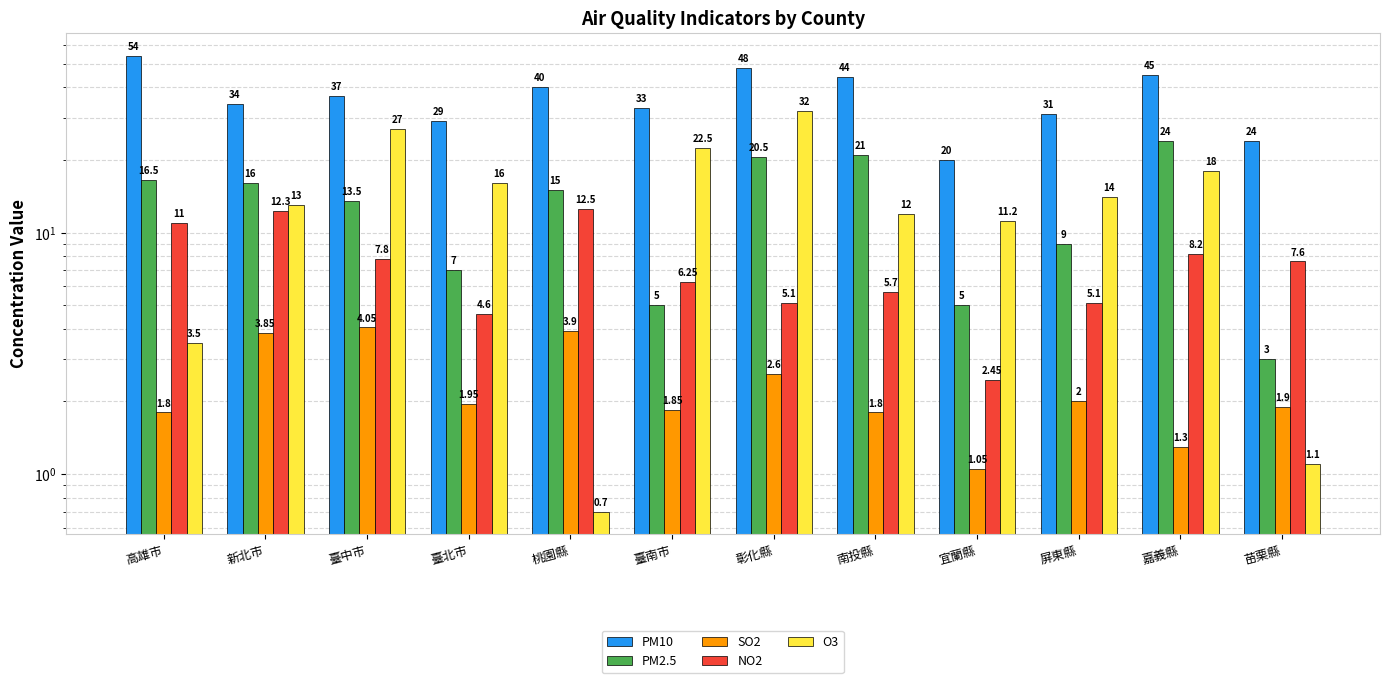

Which series changed the most between 臺南市 and 彰化縣?

PM2.5